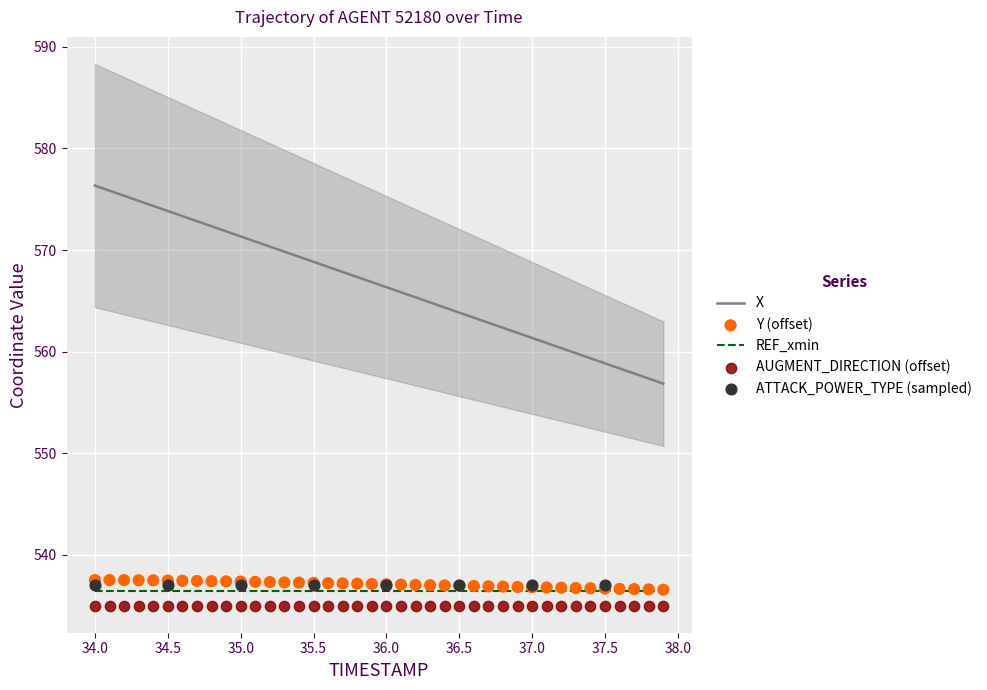

Which series has the largest total across all categories?

X